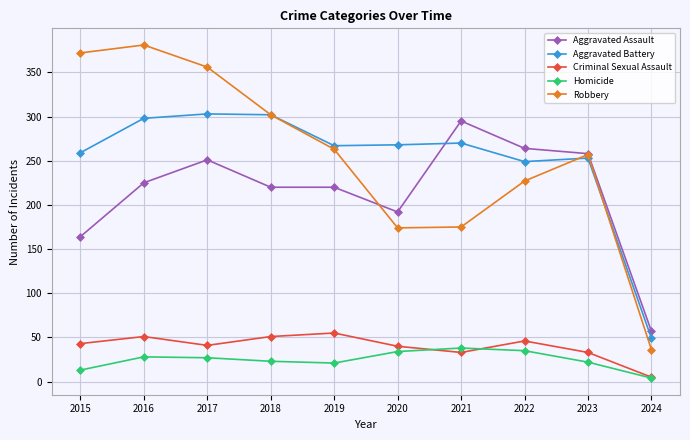

Which series has the largest range (max minus min)?

Robbery